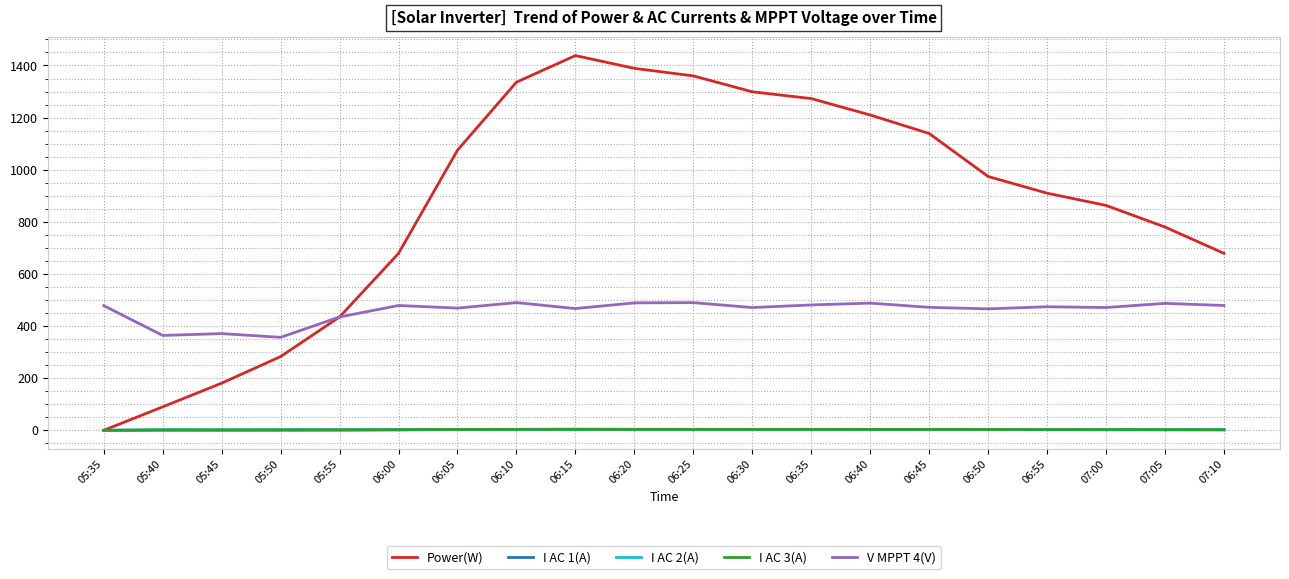

Is it true that V MPPT 4(V) equals 712.7 at 06:40?

False